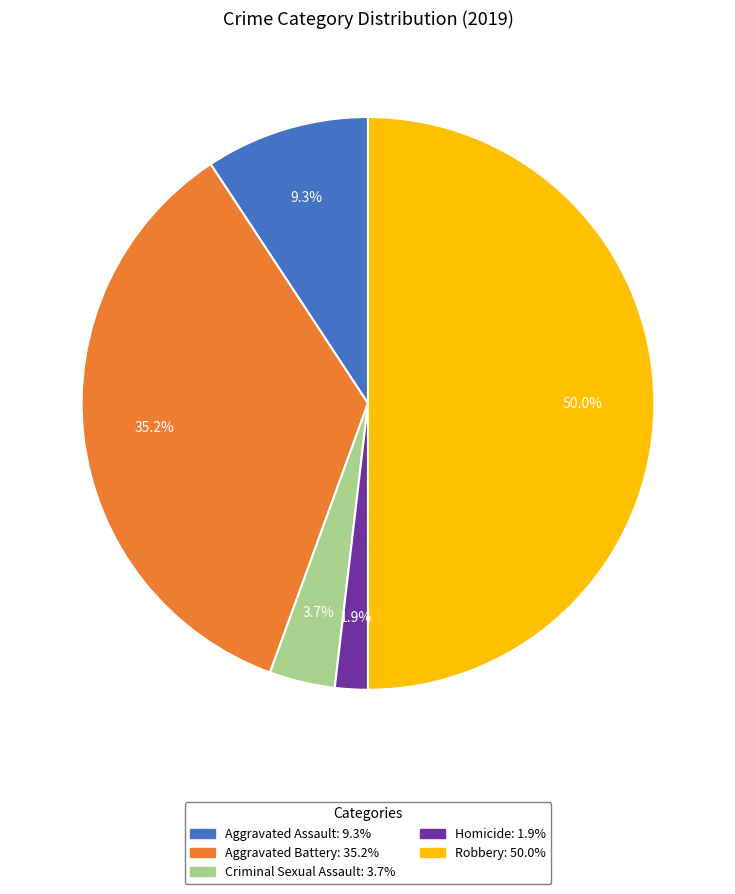

Rank the categories by value from lowest to highest.

Homicide, Criminal Sexual Assault, Aggravated Assault, Aggravated Battery, Robbery